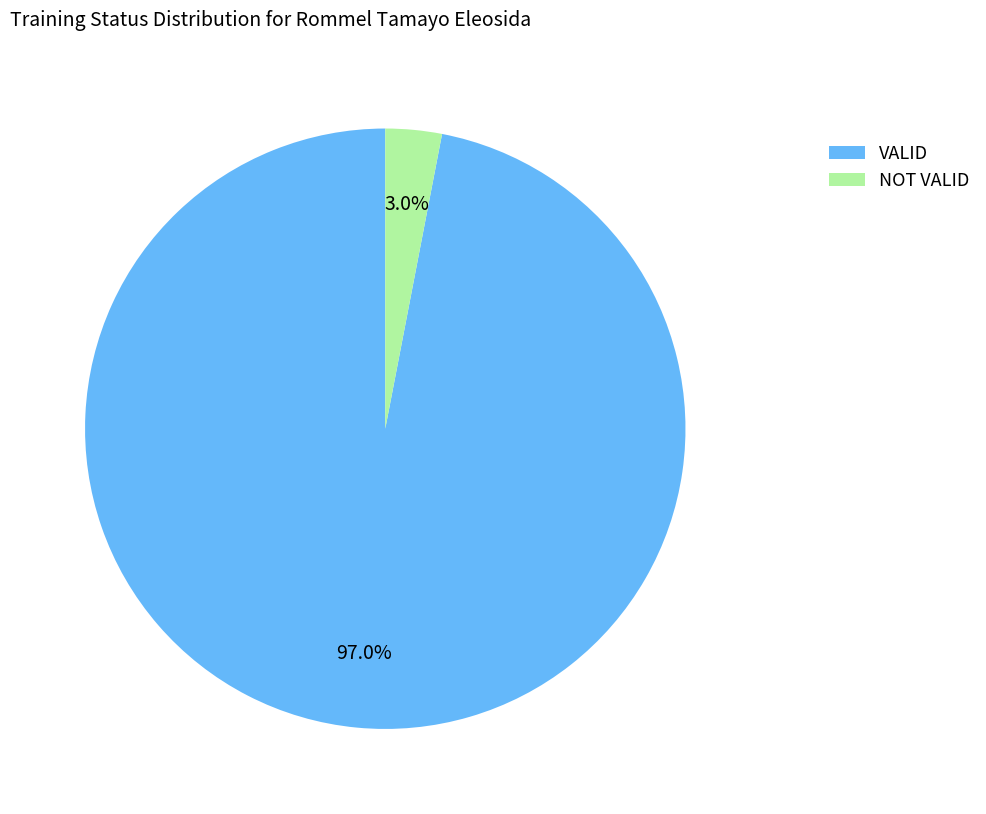

What is the majority slice?

VALID